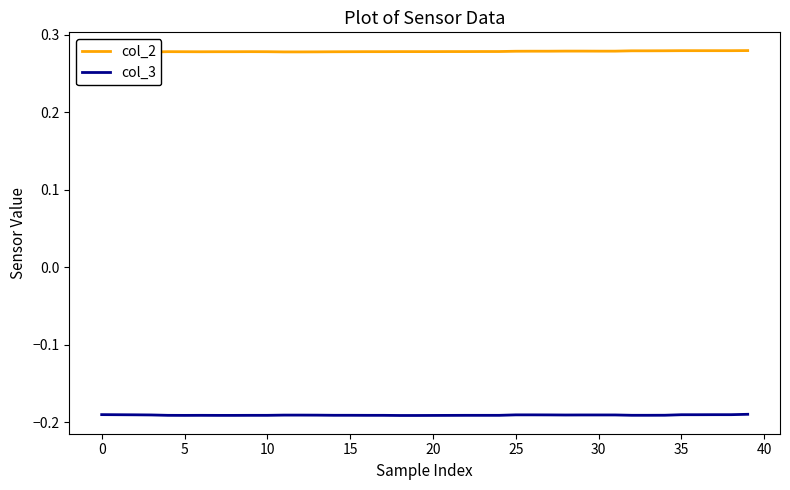

Which series has the largest total across all categories?

col_2